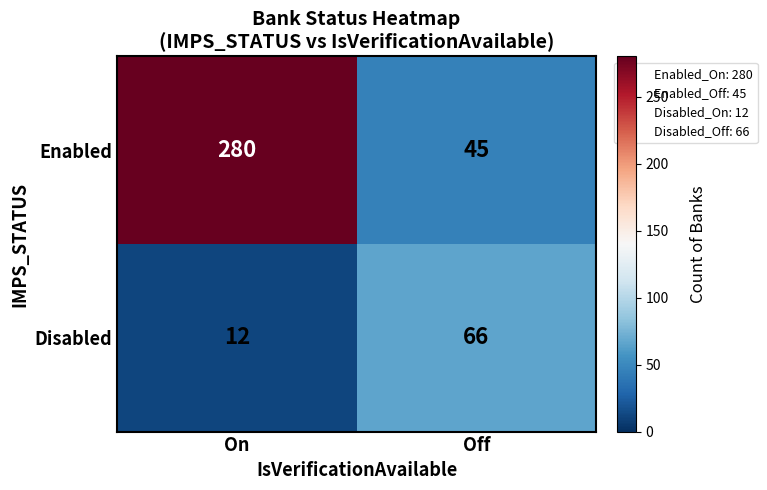

Which category has the lowest value across all series?

On